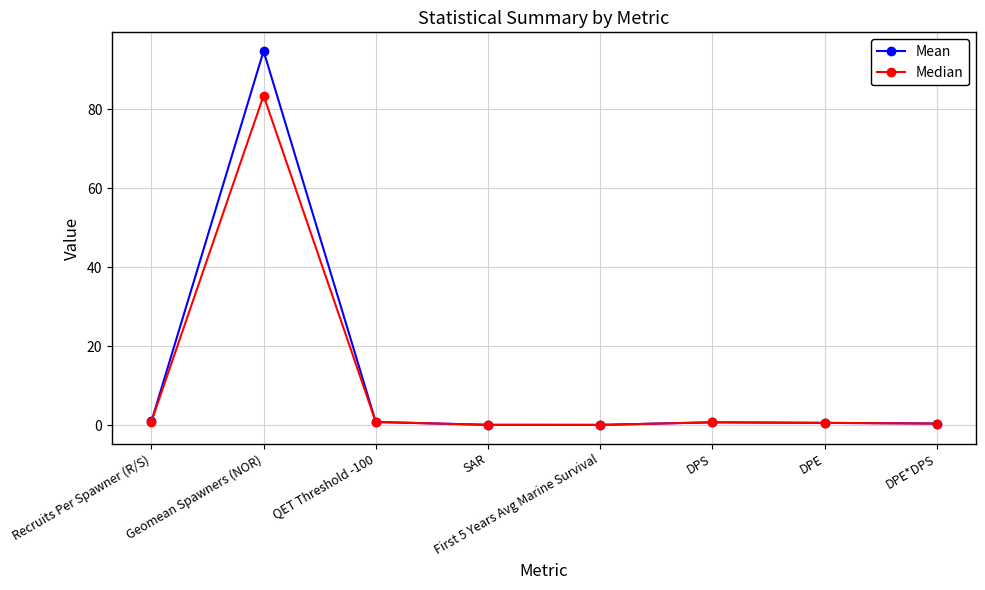

List the series in order of their peak value, lowest first.

Median, Mean